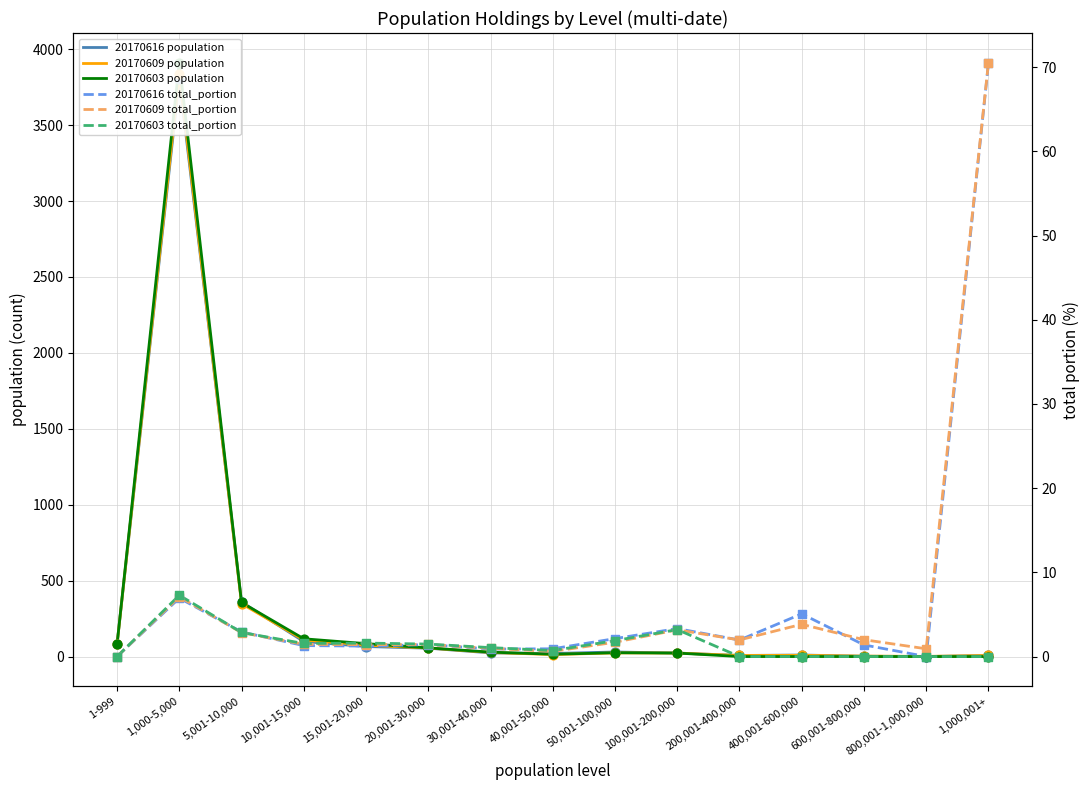

At which category is the sum across all series the highest?

1,000-5,000